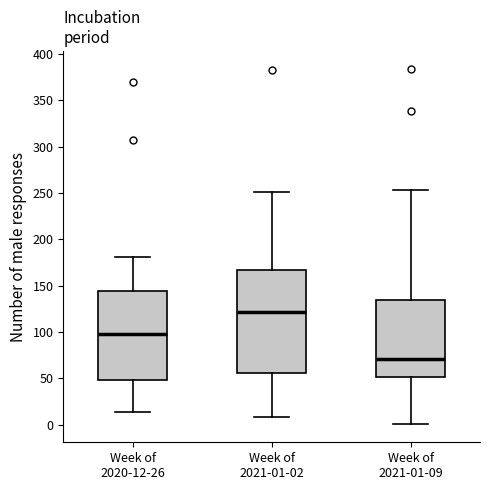

Which box is the tallest, from its lower edge to its upper edge?

Week of 2021-01-02